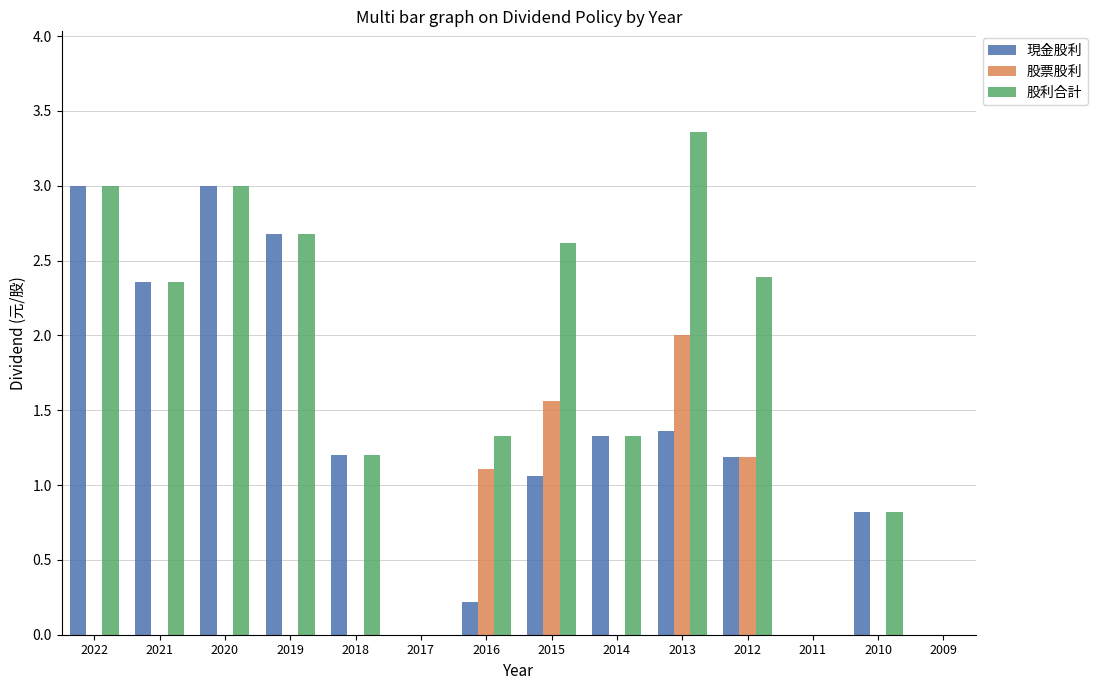

Reading left to right, list all the values displayed in this chart.

現金股利: 3.0	2.4	3.0	2.7	1.2	0.0	0.2	1.1	1.3	1.4	1.2	0.0	0.8	0.0
股票股利: 0.0	0.0	0.0	0.0	0.0	0.0	1.1	1.6	0.0	2.0	1.2	0.0	0.0	0.0
股利合計: 3.0	2.4	3.0	2.7	1.2	0.0	1.3	2.6	1.3	3.4	2.4	0.0	0.8	0.0